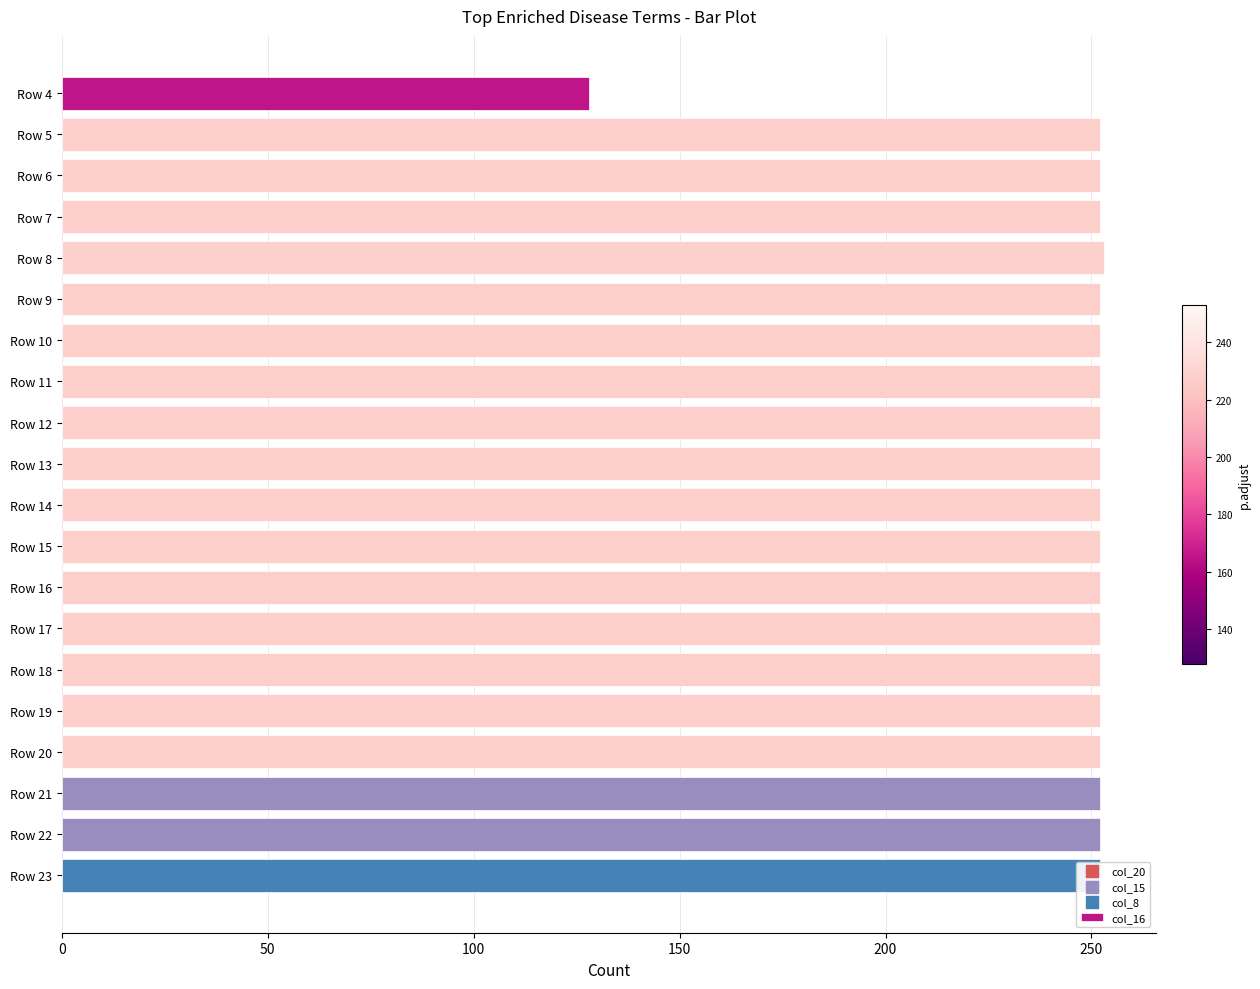

What is the ratio of the value at Row 14 to the value at Row 19?

1.0